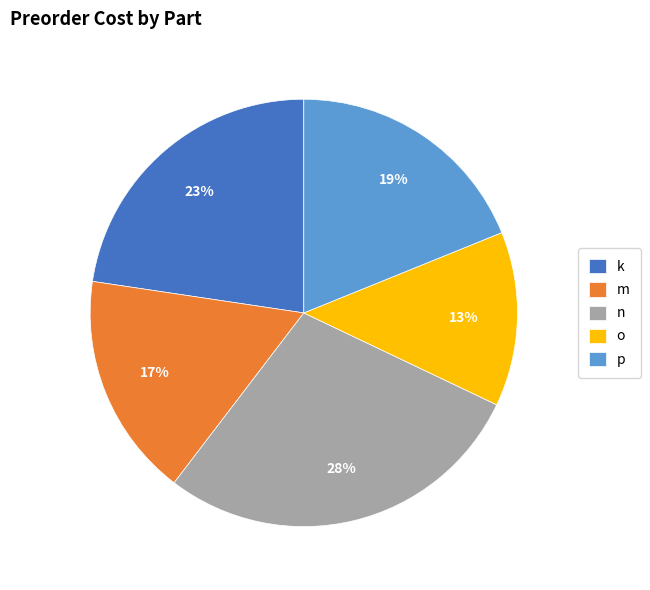

Is there any slice that represents more than half of the pie?

No